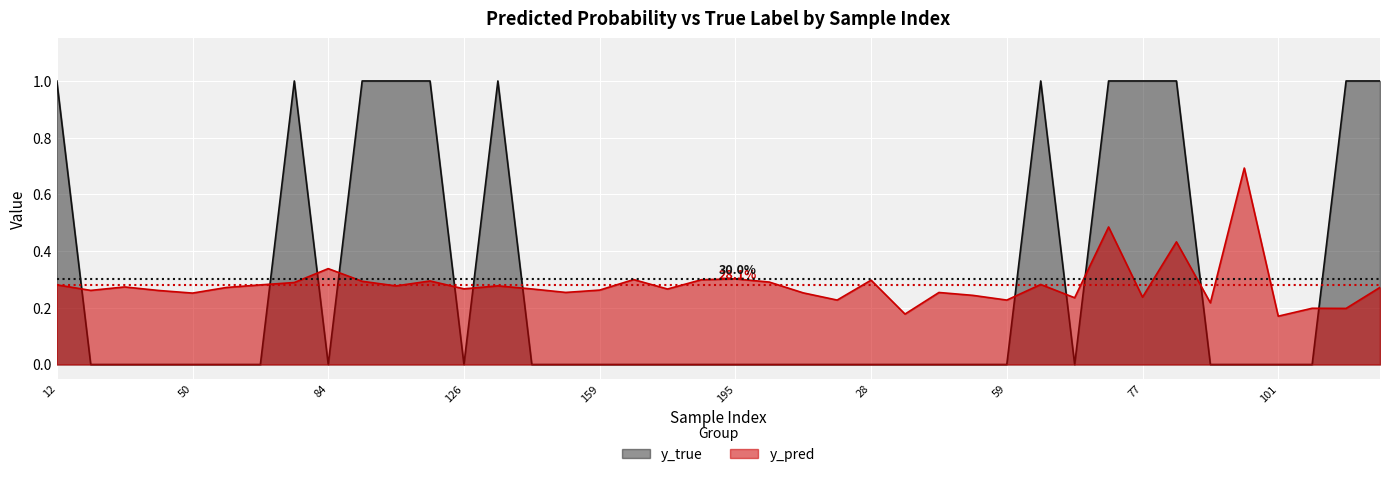

After their last crossing, which series has the higher values: y_true or y_pred?

y_true